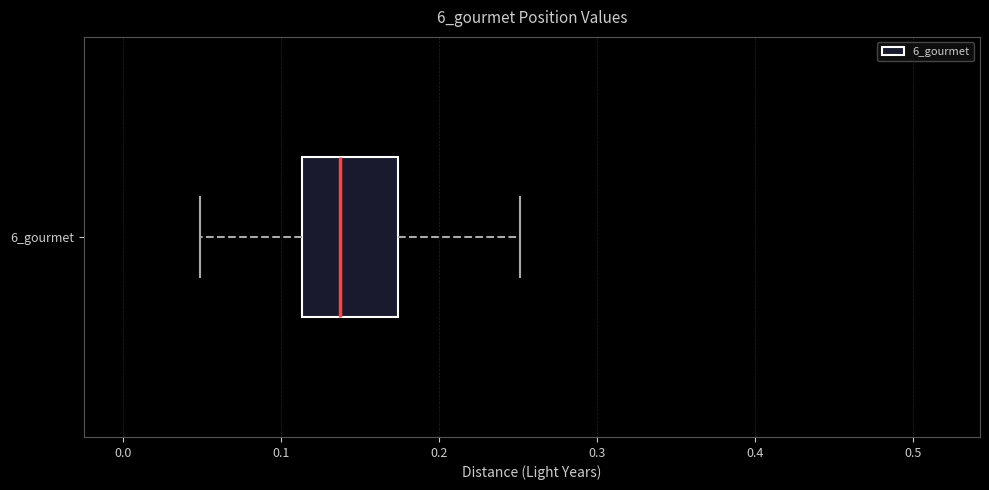

Transcribe this box plot: give where the median line is, the range the box spans, and where the two whiskers end, as read against the x-axis. The values are not printed on the chart, so give them approximately, as read against the axis.

median 0.14, box 0.11 to 0.17, whiskers 0.05 to 0.25